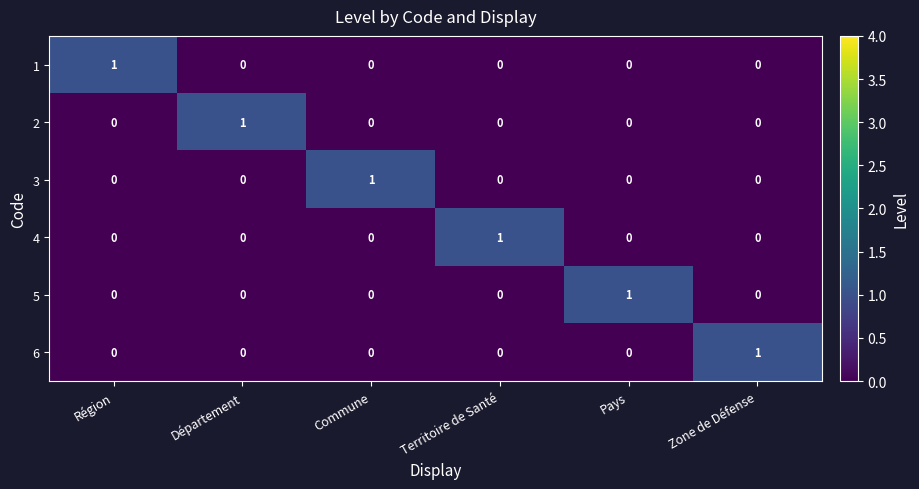

Count the number of categories in the chart.

6